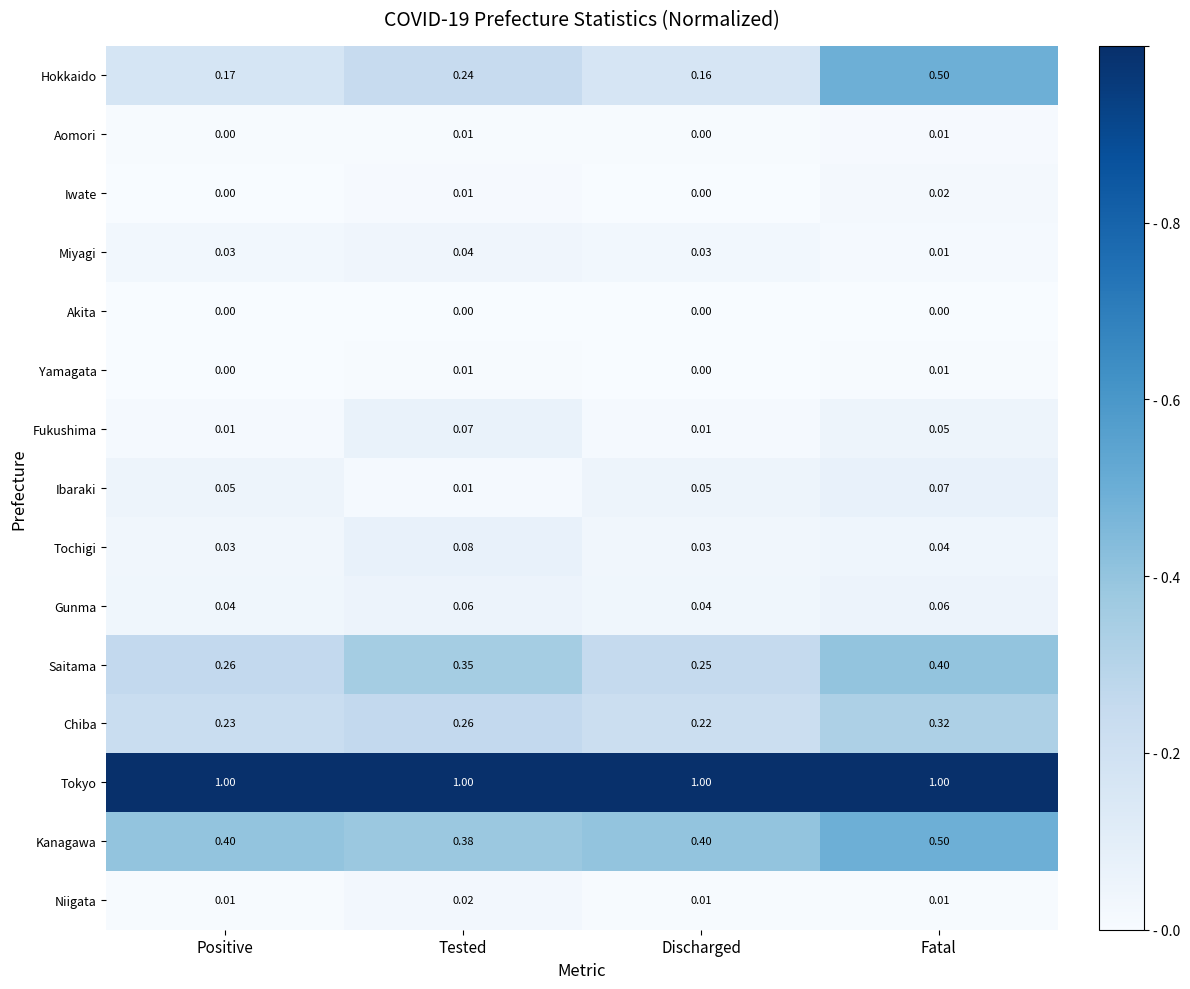

Is the value of Tokyo at Tested greater than the value of Yamagata at Fatal?

Yes